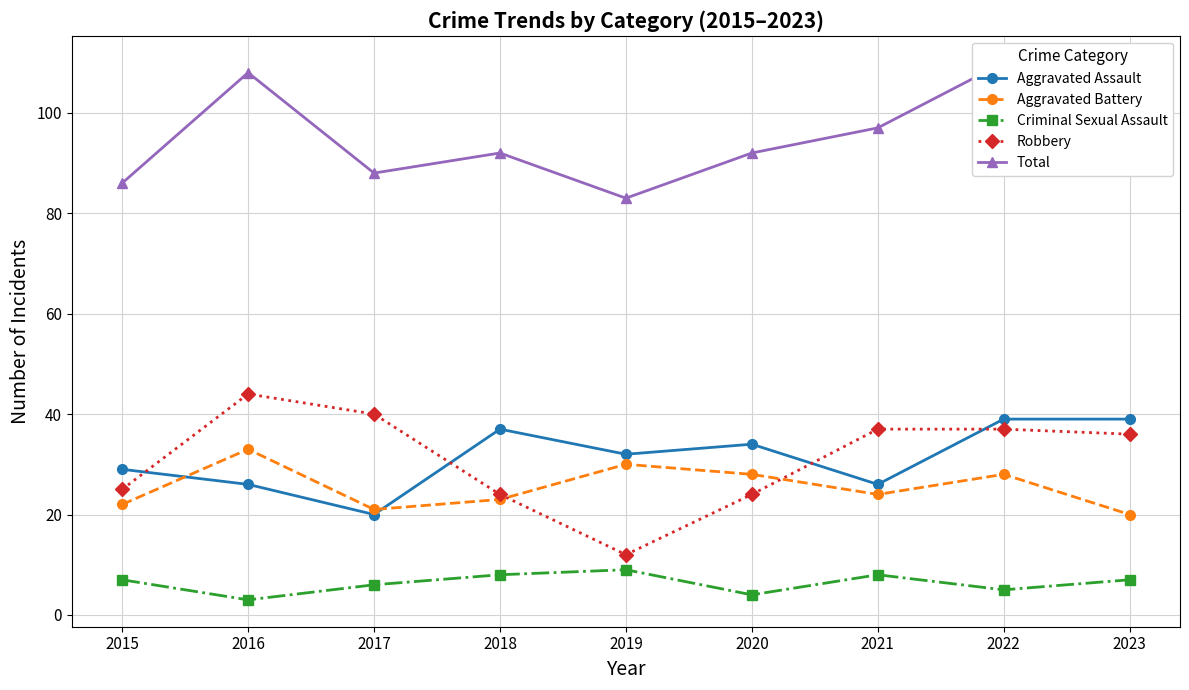

True or false: Aggravated Assault has more than 1 interior local peaks.

True